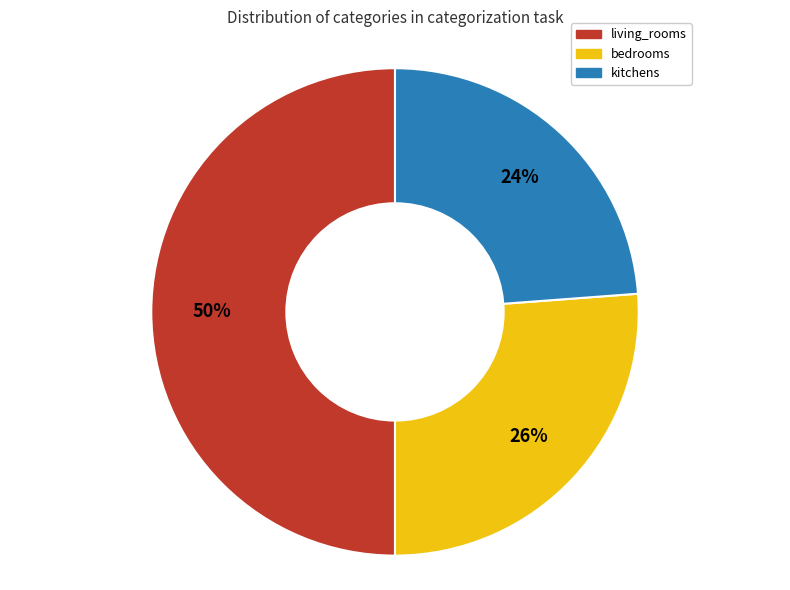

To the nearest percent, what is the difference between the largest and smallest slice percentages?

26%